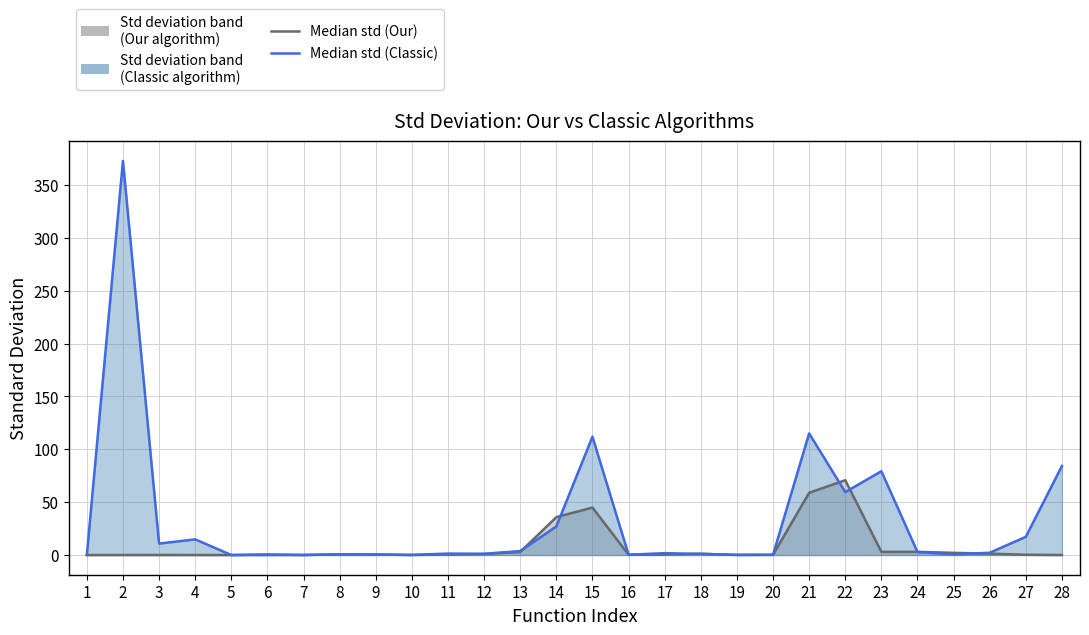

At which category does Std (Classic) reach its first local valley?

3